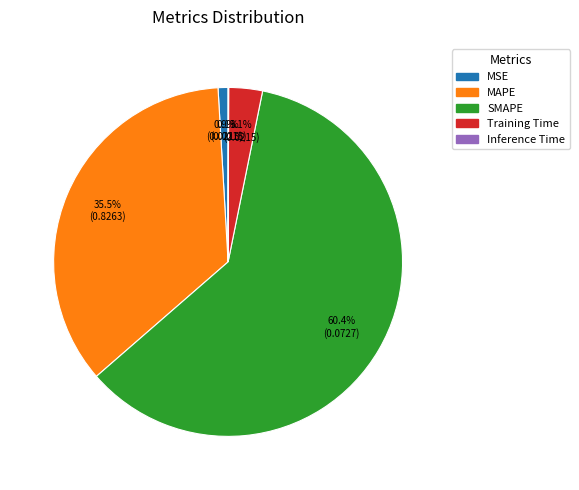

The Training Time slice represents 3% of the pie. True or false?

True